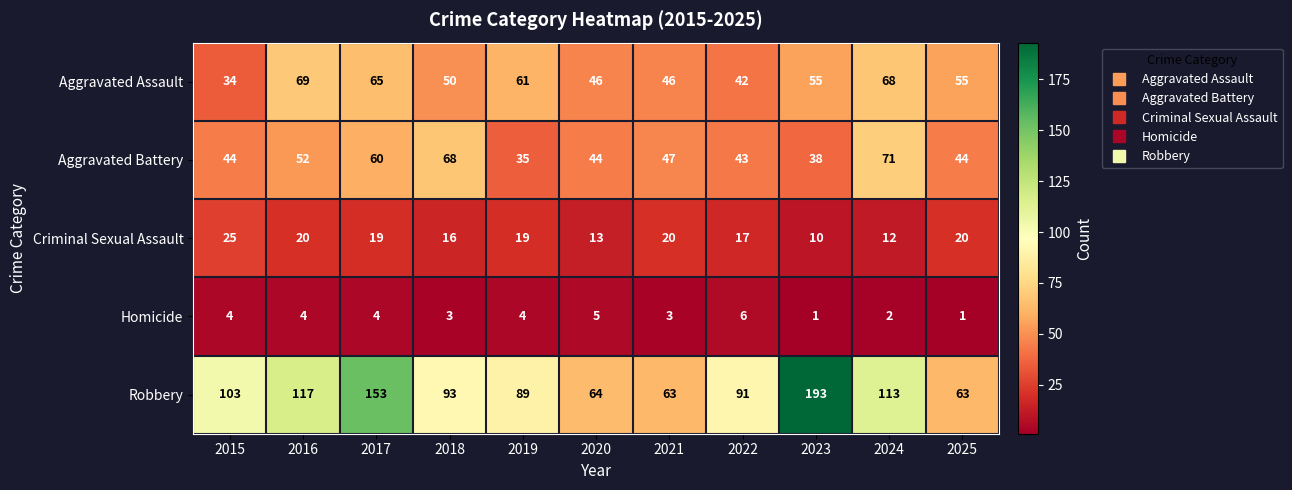

At 2020, list the series in order from largest to smallest.

Robbery, Aggravated Assault, Aggravated Battery, Criminal Sexual Assault, Homicide